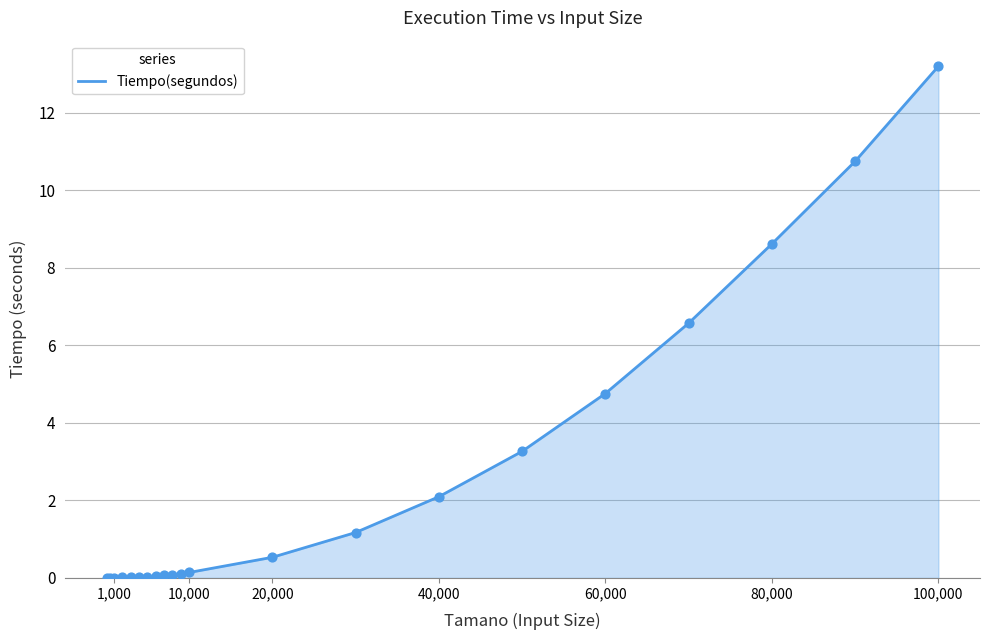

What is the difference between the maximum and minimum values?

13.2